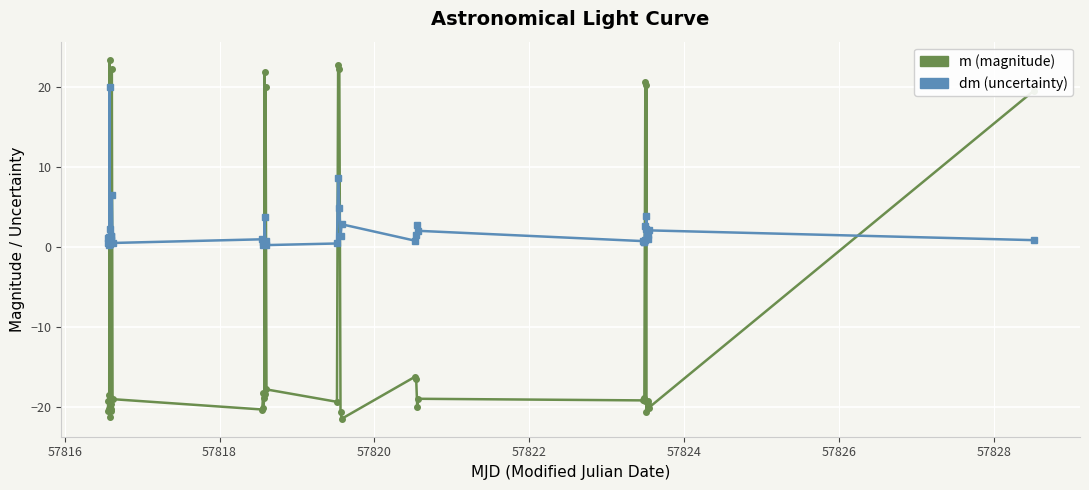

What is the value of the dm (uncertainty) point at the 23rd from the left?

4.9